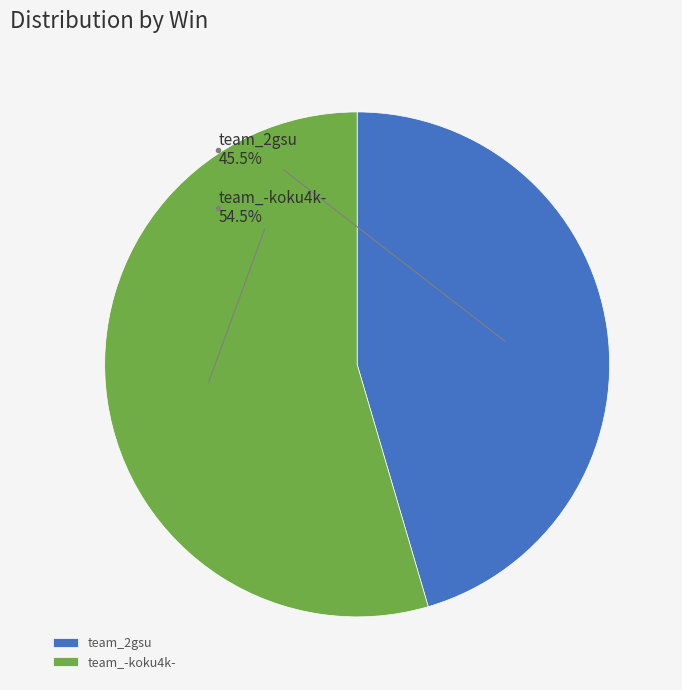

What is the largest slice in the pie chart?

team_-koku4k-